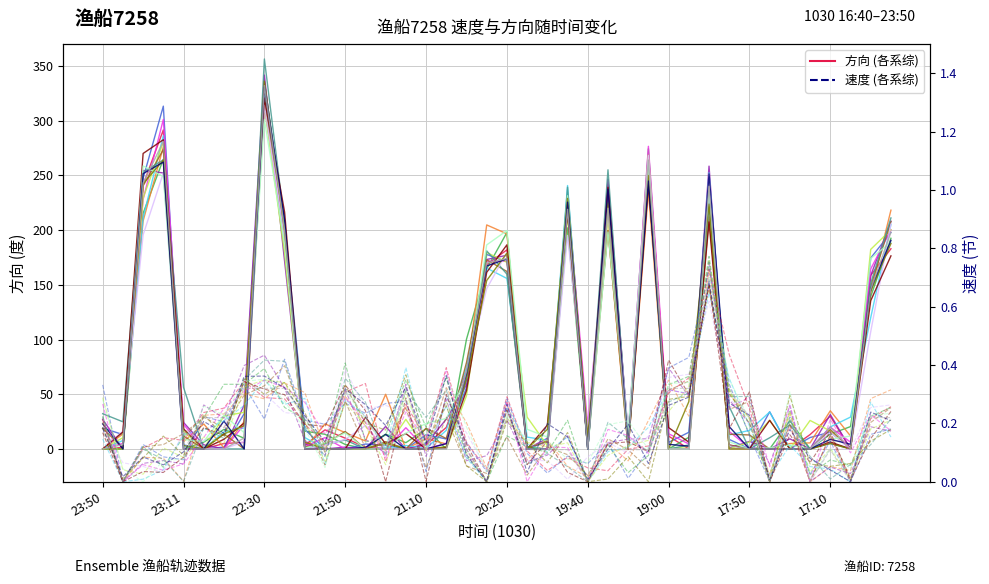

Which series has the largest range (max minus min)?

方向